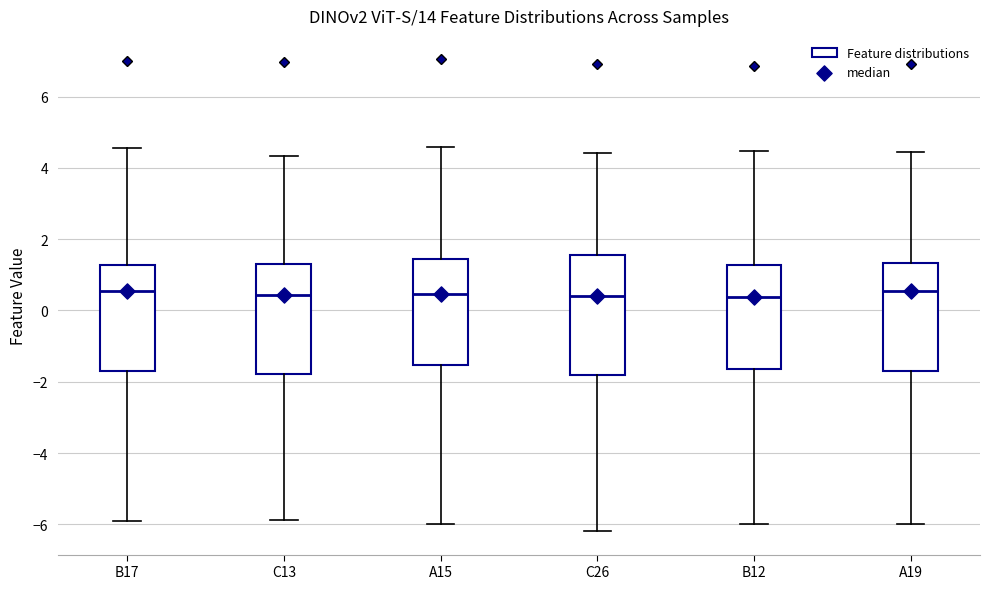

Reading left to right, read every box against the y-axis: the position of its median line, the range the box covers, and the ends of its whiskers. The values are not printed on the chart, so give them approximately, as read against the axis.

B17: median 0.6, box -1.6 to 1.2, whiskers -6.0 to 4.6
C13: median 0.4, box -1.8 to 1.4, whiskers -5.8 to 4.4
A15: median 0.4, box -1.6 to 1.4, whiskers -6.0 to 4.6
C26: median 0.4, box -1.8 to 1.6, whiskers -6.2 to 4.4
B12: median 0.4, box -1.6 to 1.2, whiskers -6.0 to 4.4
A19: median 0.6, box -1.8 to 1.4, whiskers -6.0 to 4.4